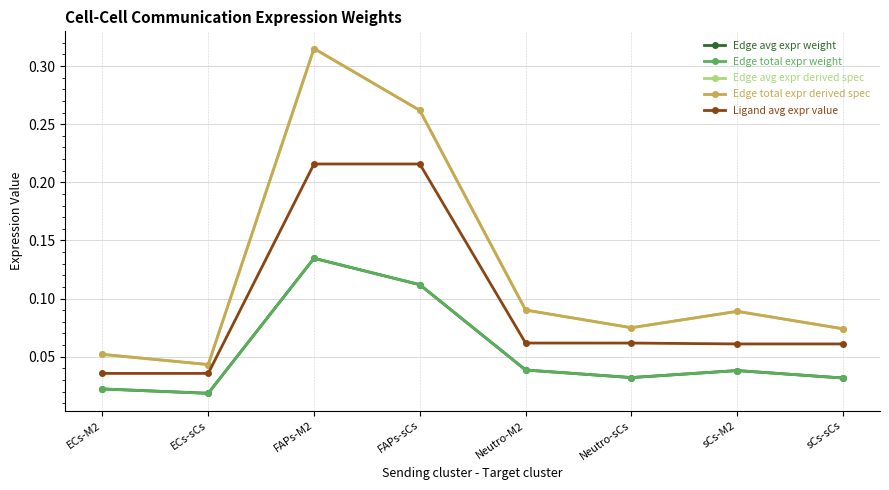

Which series has the largest total across all categories?

Edge avg expr derived spec